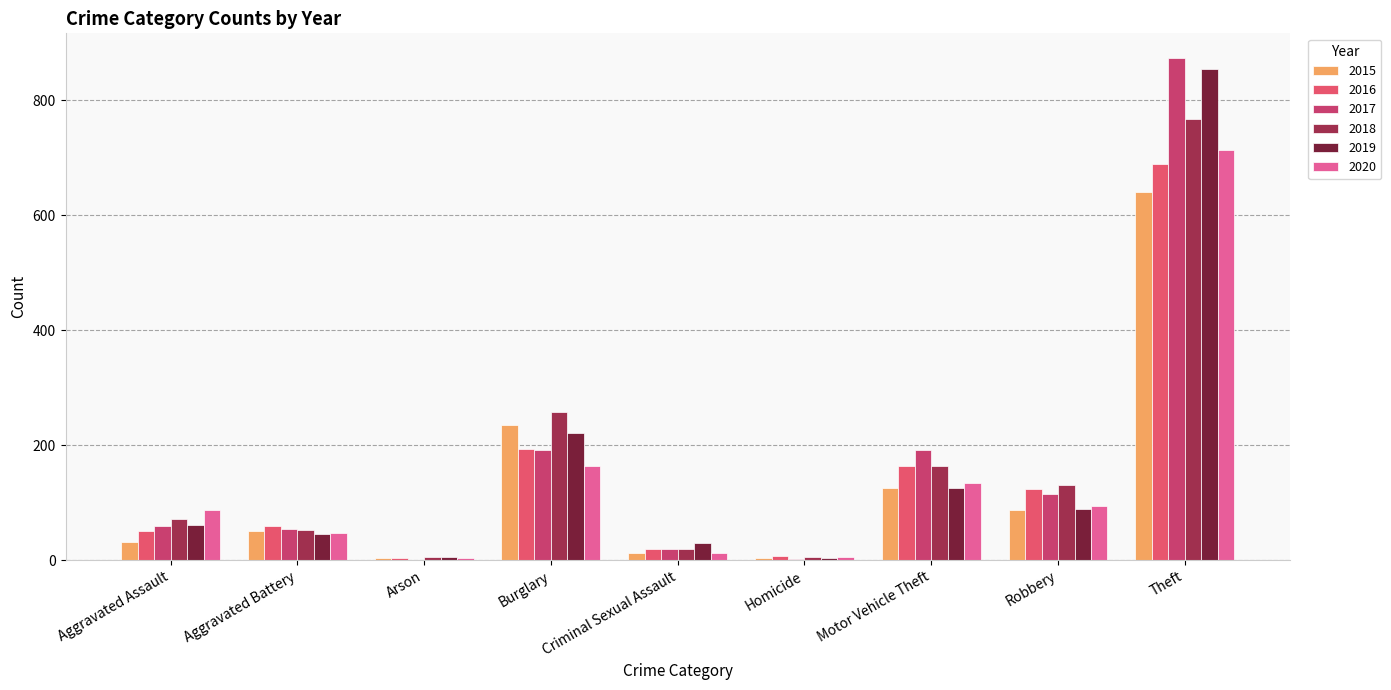

How many groups of bars are there?

9